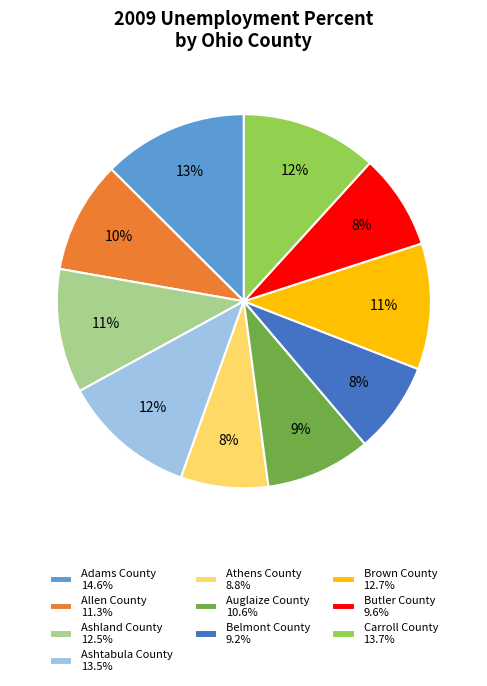

To the nearest percent, what is the difference between the largest and smallest slice percentages?

5%